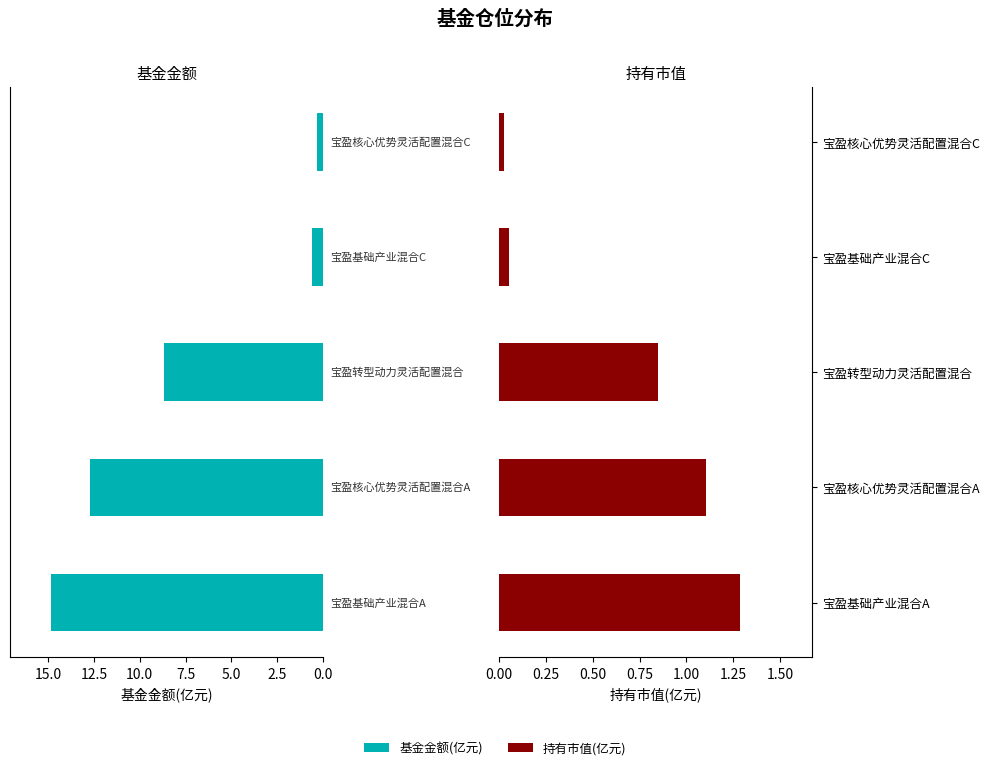

Rank the series at 宝盈核心优势灵活配置混合C from highest to lowest value.

基金金额, 持有市值(亿元)